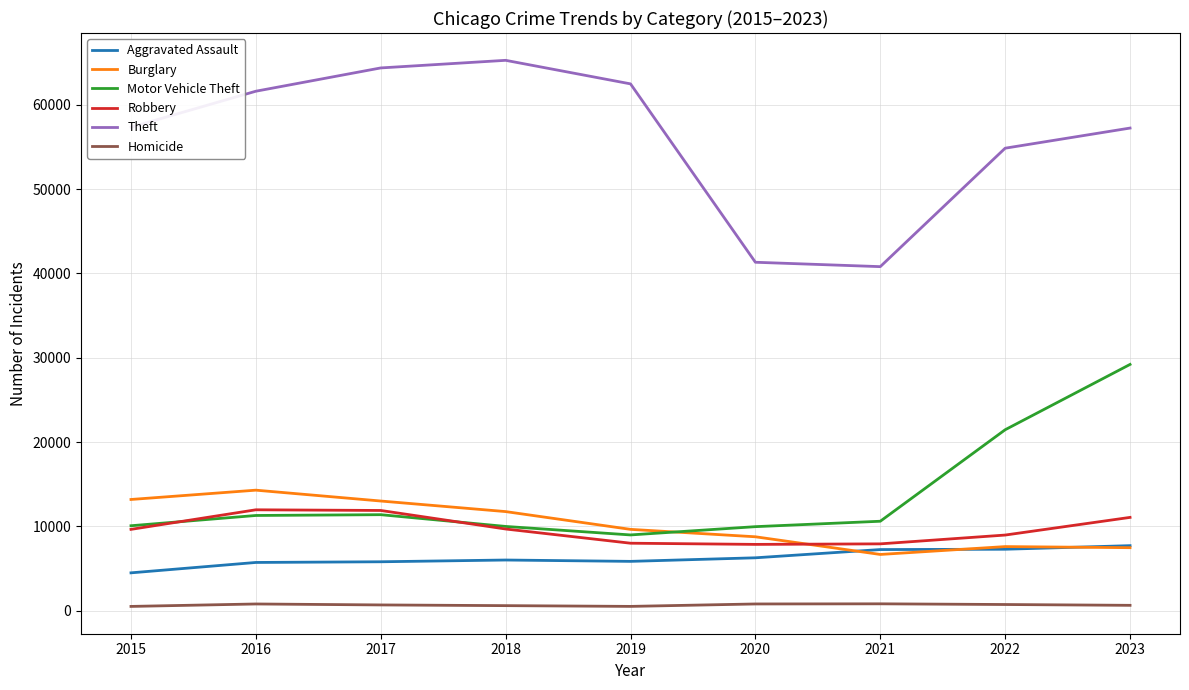

True or false: Burglary and Aggravated Assault cross at least once.

True